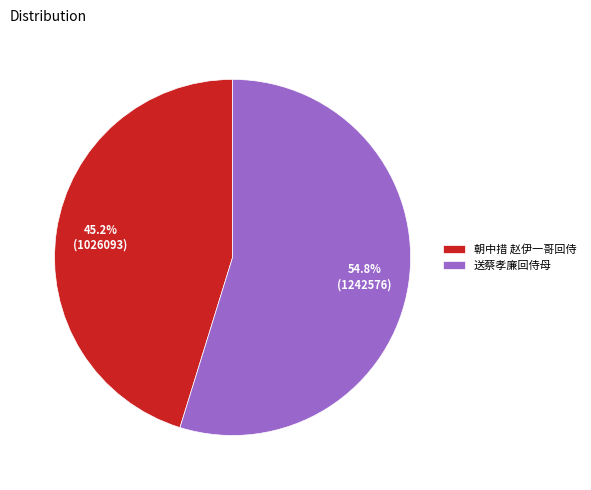

Rank the categories by value from highest to lowest.

送蔡孝廉回侍母, 朝中措 赵伊一哥回侍